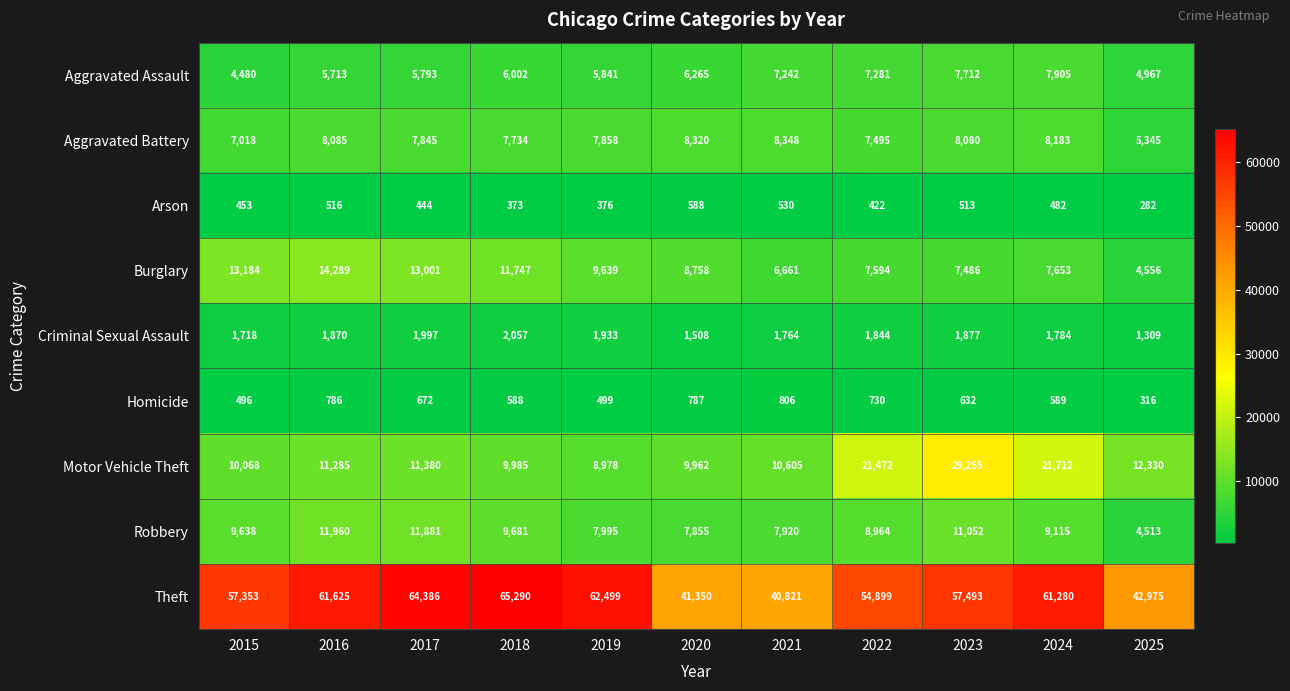

List the labels in order of Robbery value, smallest first.

2025, 2020, 2021, 2019, 2022, 2024, 2015, 2018, 2023, 2017, 2016